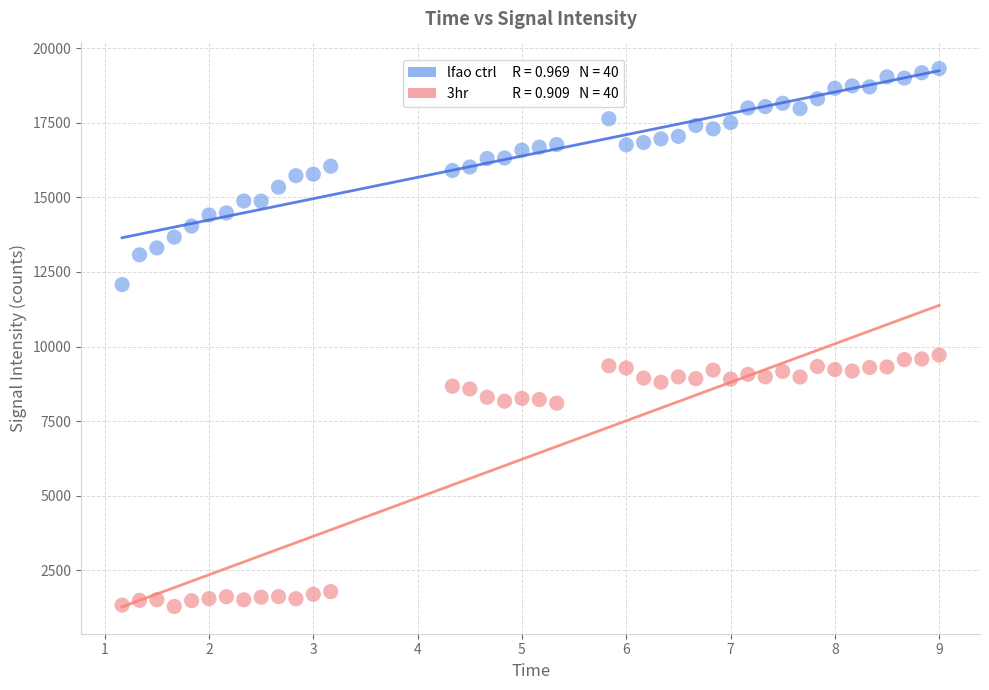

Across all data points, what is the range of Y values (max minus min)?

18035